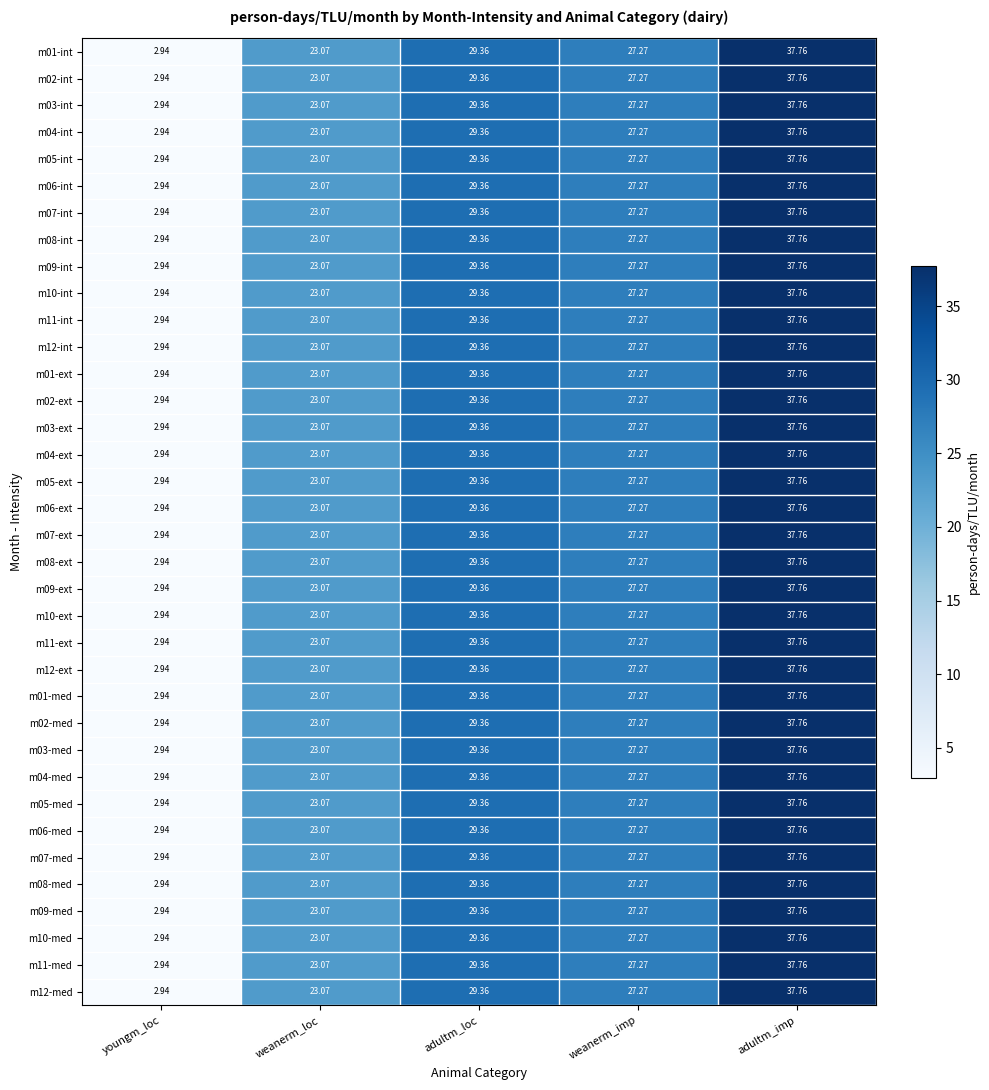

Count the number of data series in this chart.

36